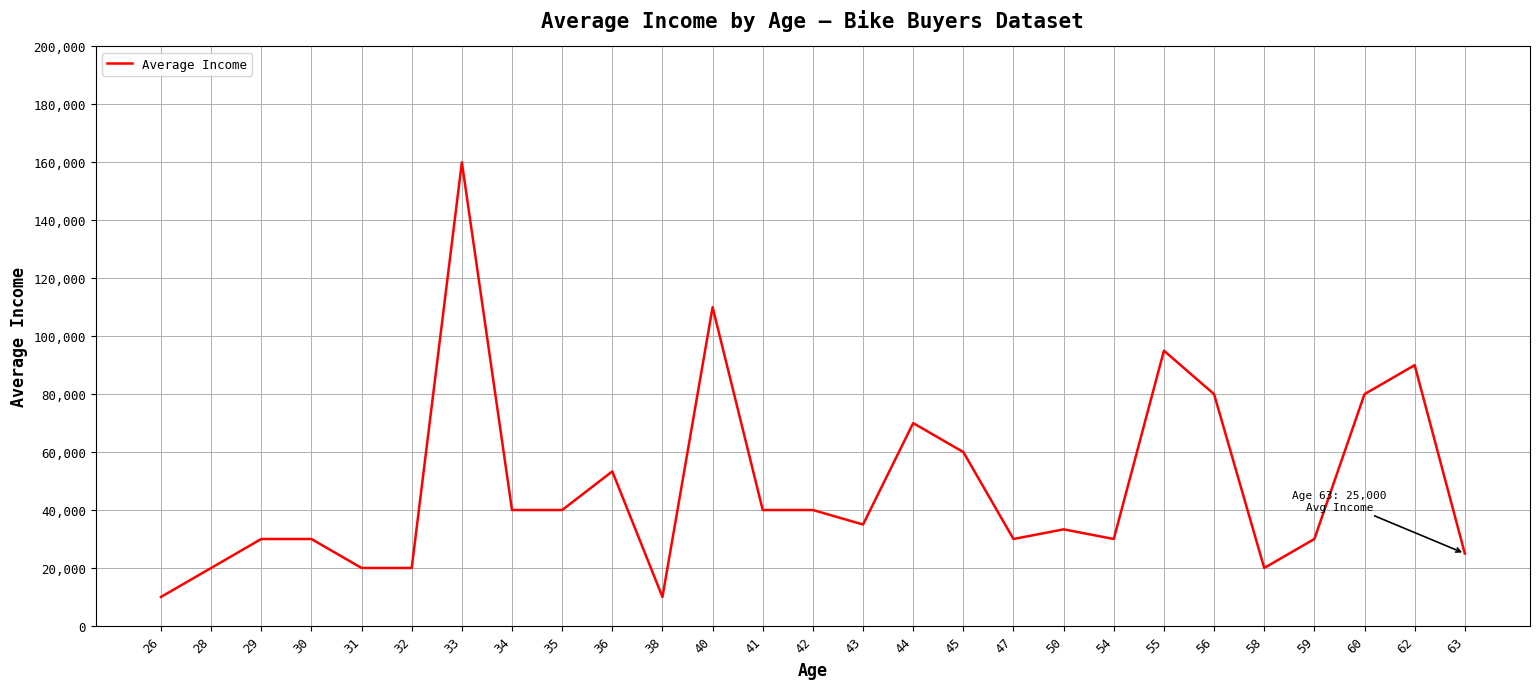

What is the change in value from 31 to 55?

+75000.0